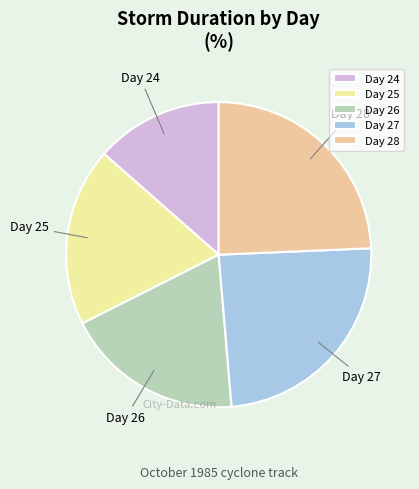

Count the number of slices in the pie.

5